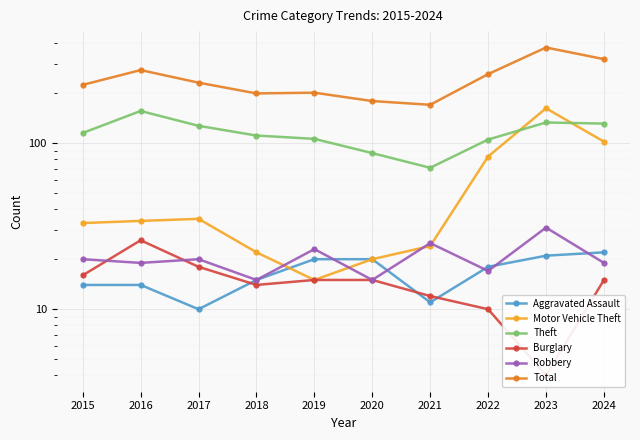

At which label does Robbery reach its minimum?

2018